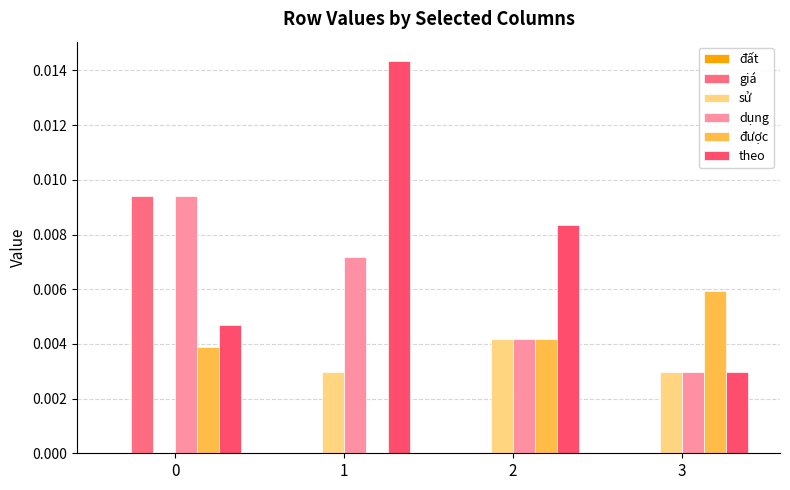

Which series has the largest total across all categories?

theo